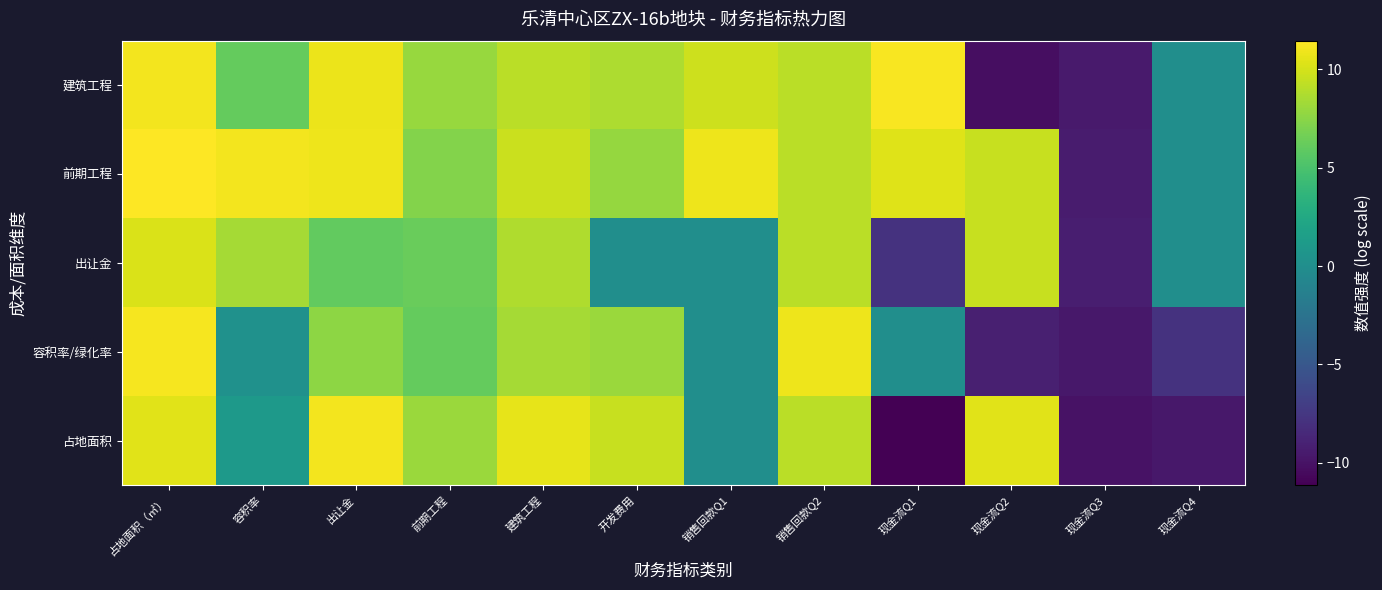

What is the difference between the highest and lowest values at 销售回款Q2?

1.8